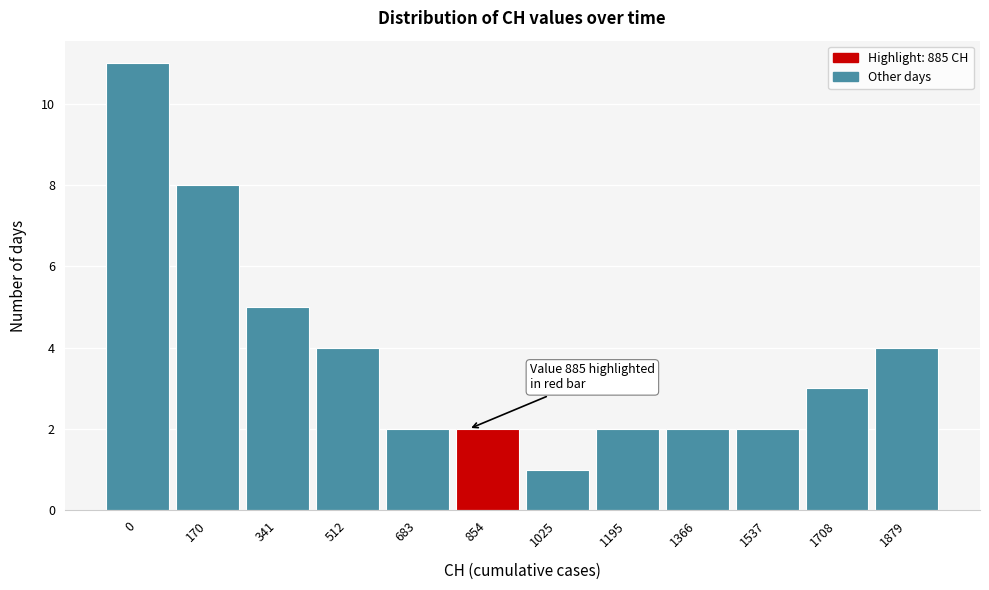

Reading left to right, list all the values displayed in this chart.

0=11	170=8	341=5	512=4	683=2	854=2	1025=1	1195=2	1366=2	1537=2	1708=3	1879=4